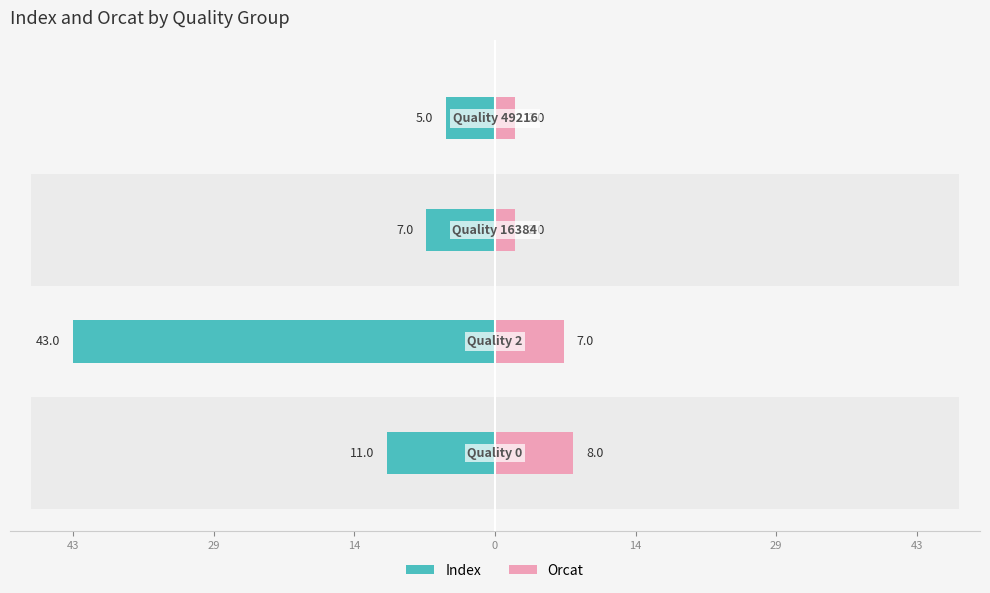

Reading left to right, list all the values displayed in this chart.

Index: -11	-43	-7	-5
Orcat: 8	7	2	2